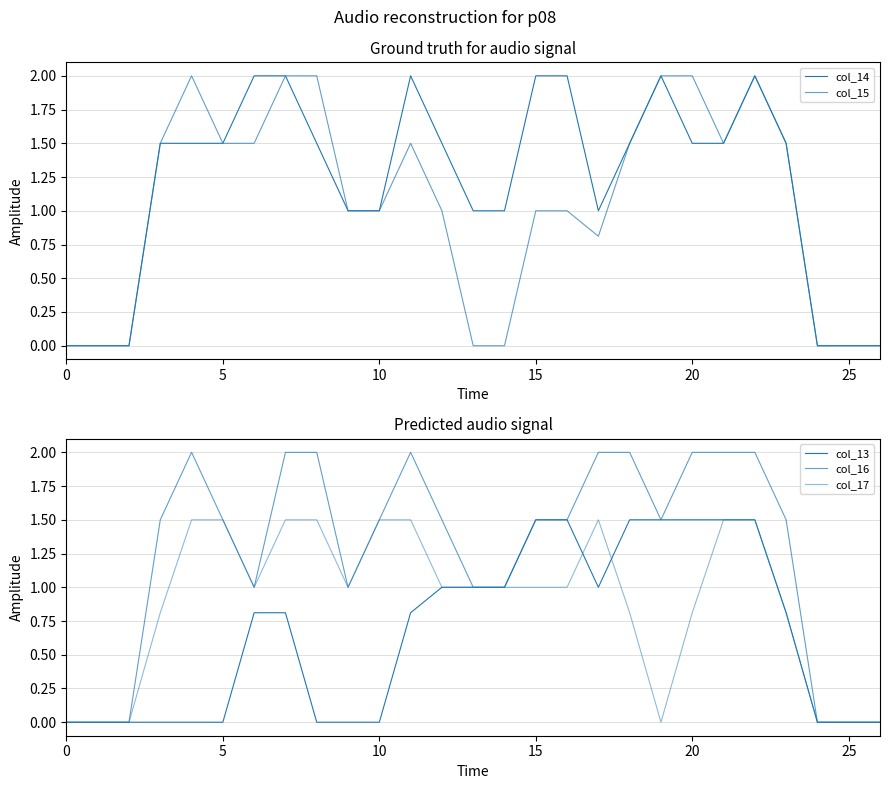

What is the label of the 17th point from the left?

16